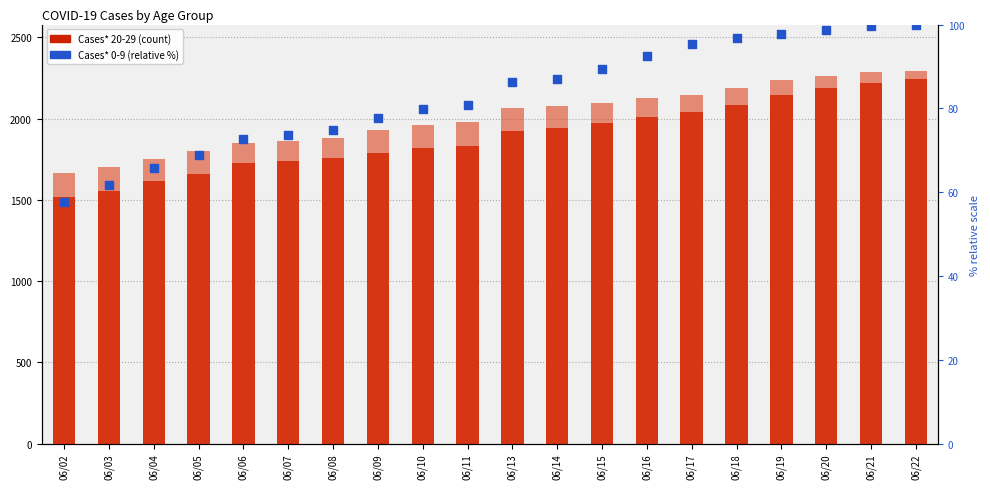

At how many categories does at least one series exceed 2112?

7